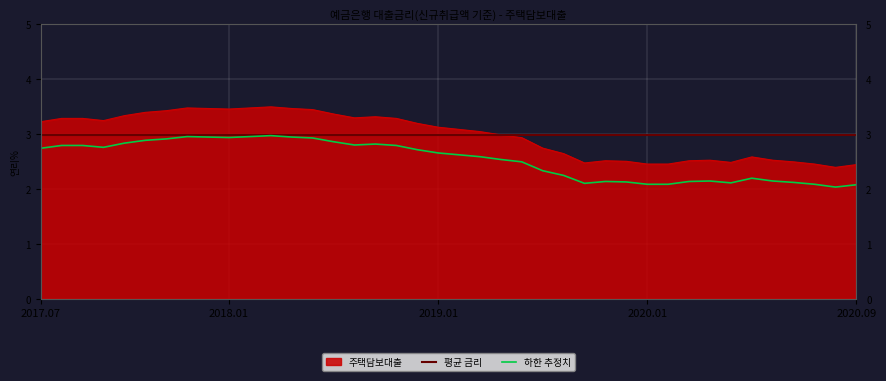

True or false: 주택담보대출 and 하한 추정치 intersect in this chart.

False